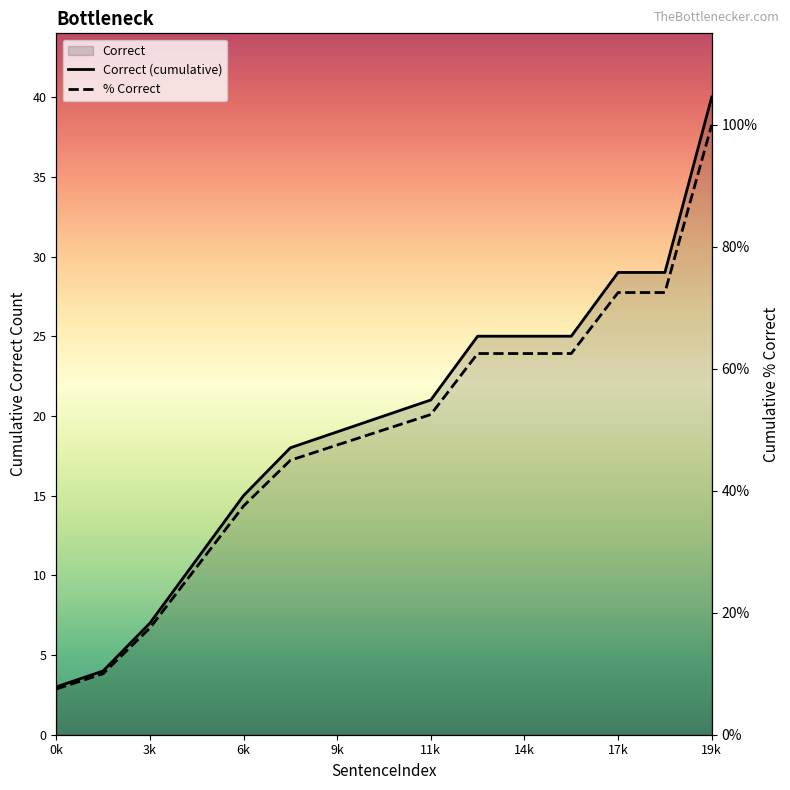

What is the label of the 1st point from the left?

0k